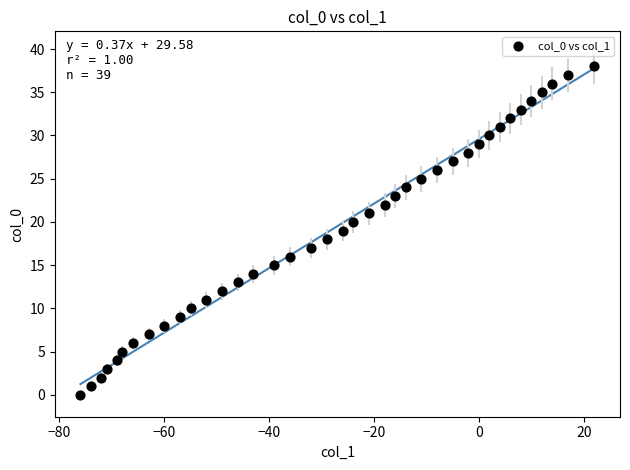

What is the range of X values (max minus min)?

98